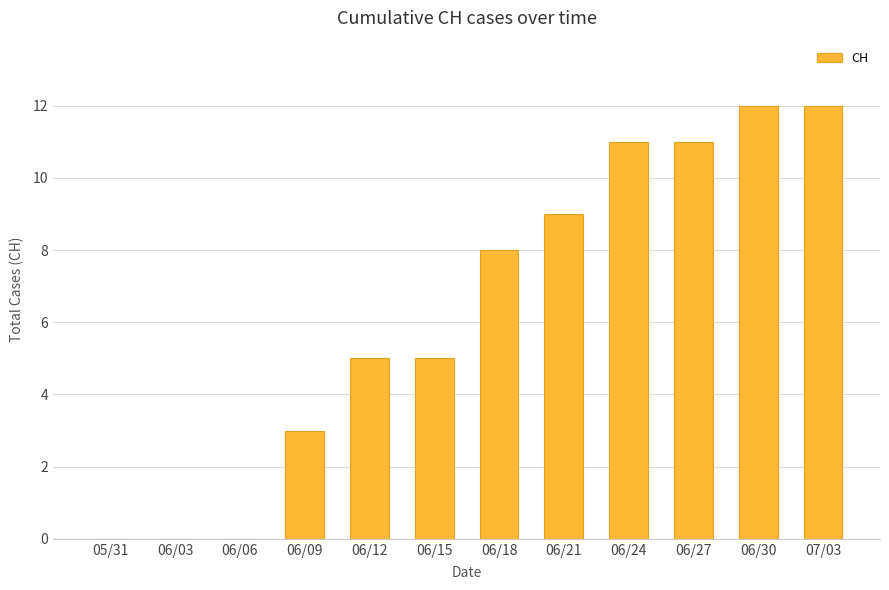

What is the change in value from 06/18 to 07/03?

+4